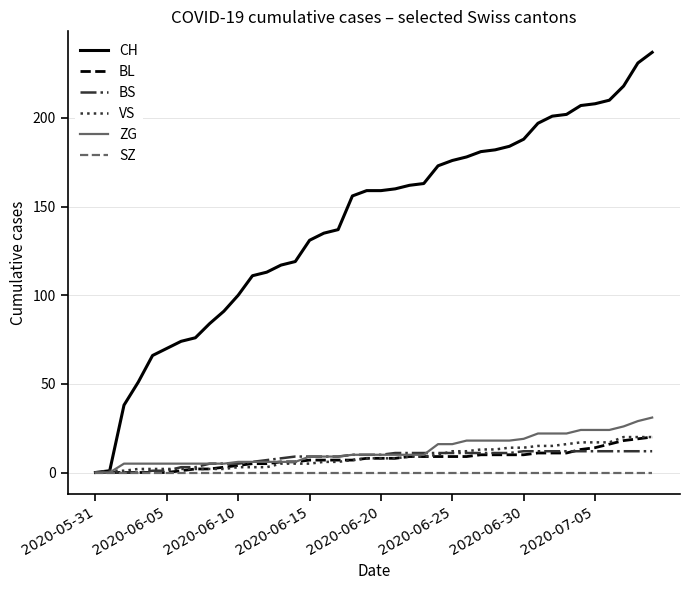

Which series has the largest total across all categories?

CH